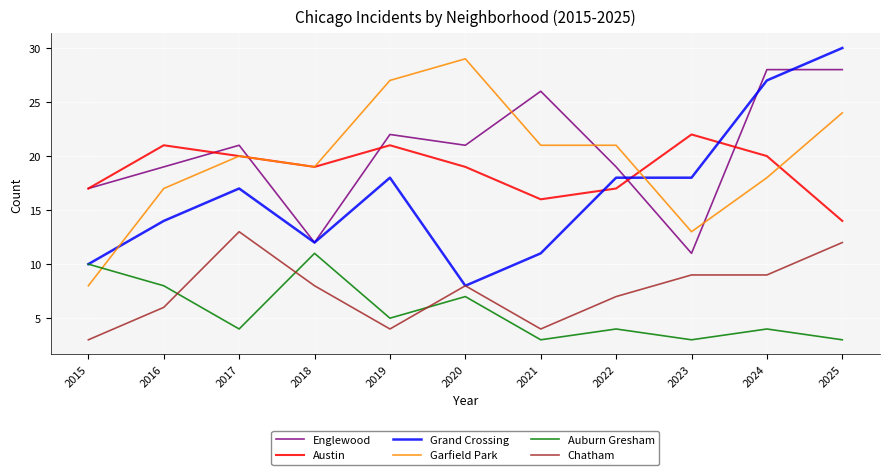

Is this an area chart (filled region under the line)?

No